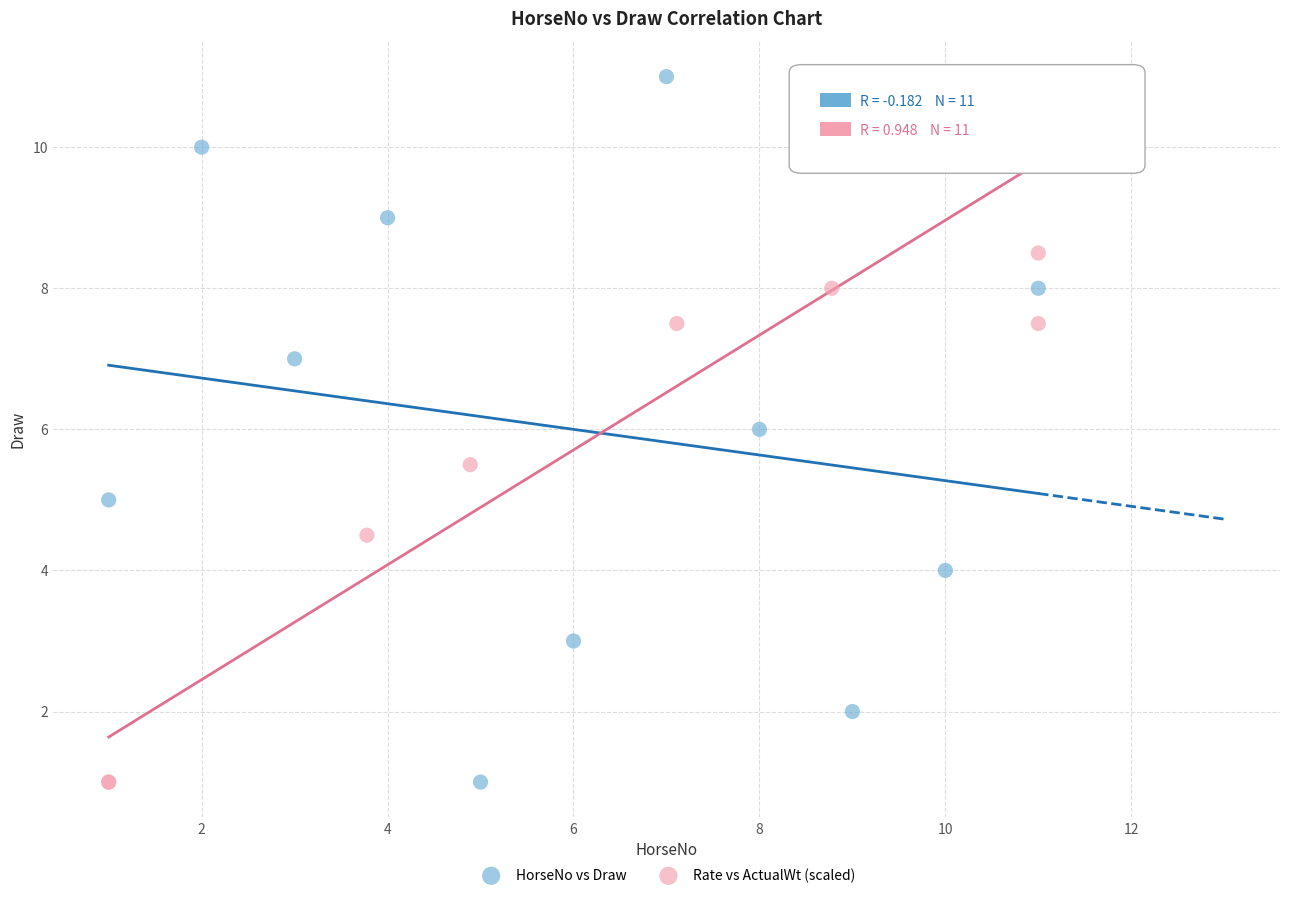

What are all the series names shown in the legend?

HorseNo vs Draw, Rate vs ActualWt (scaled)